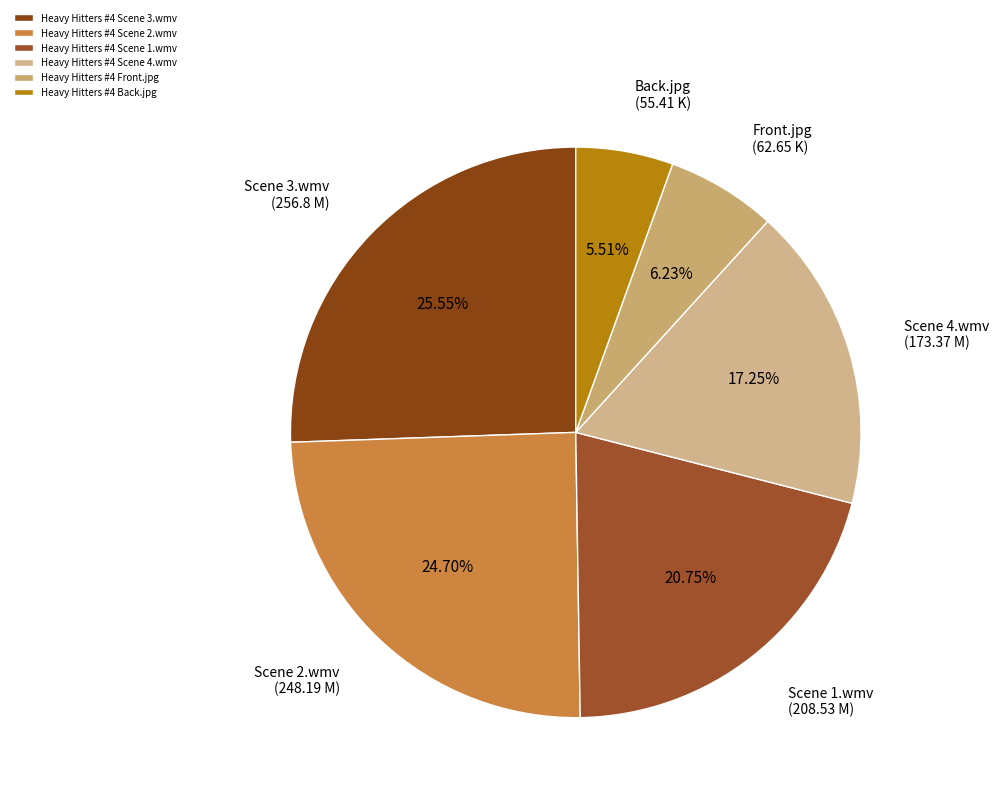

To the nearest percent, what is the combined percentage of Heavy Hitters #4 Scene 1.wmv and Heavy Hitters #4 Scene 3.wmv?

46%